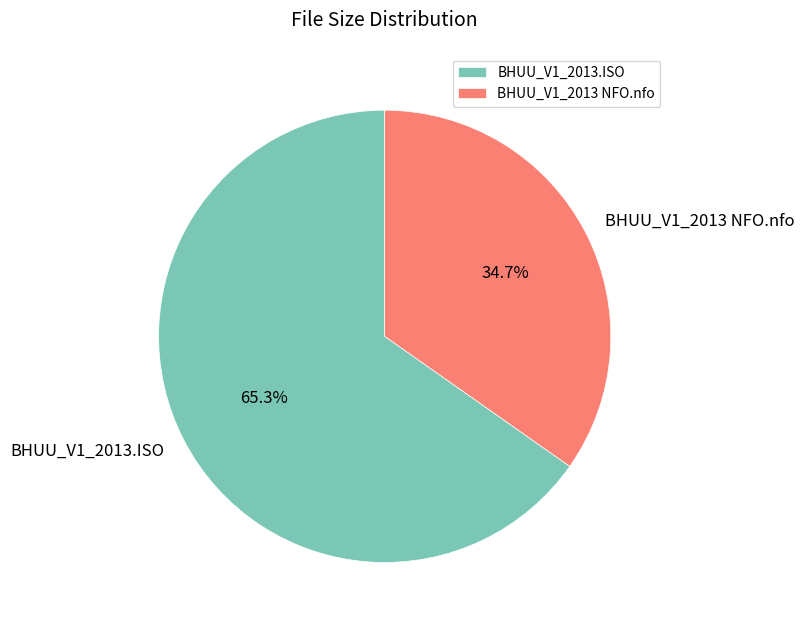

Approximately how many times larger is the value at BHUU_V1_2013.ISO compared to BHUU_V1_2013 NFO.nfo?

1.9